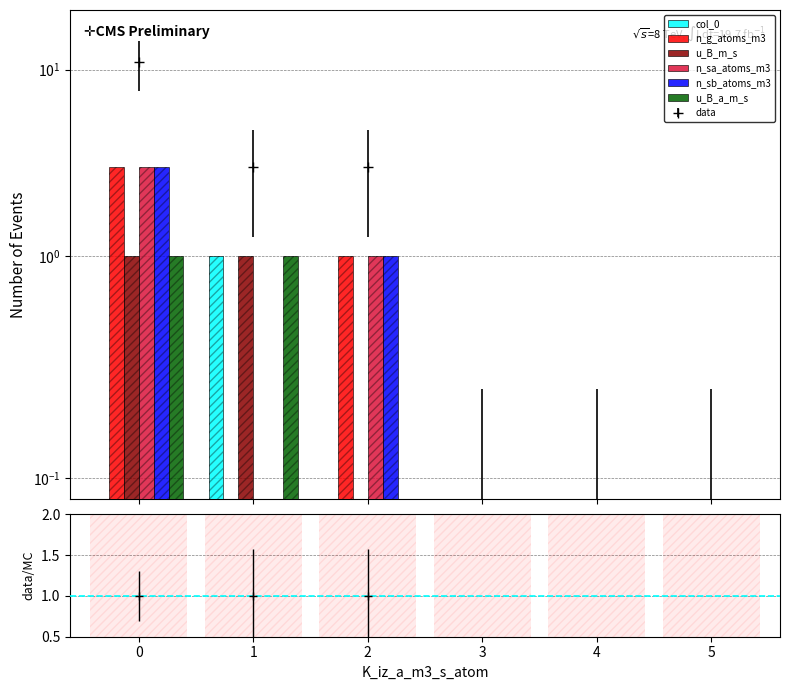

How many distinct data groups are displayed?

6